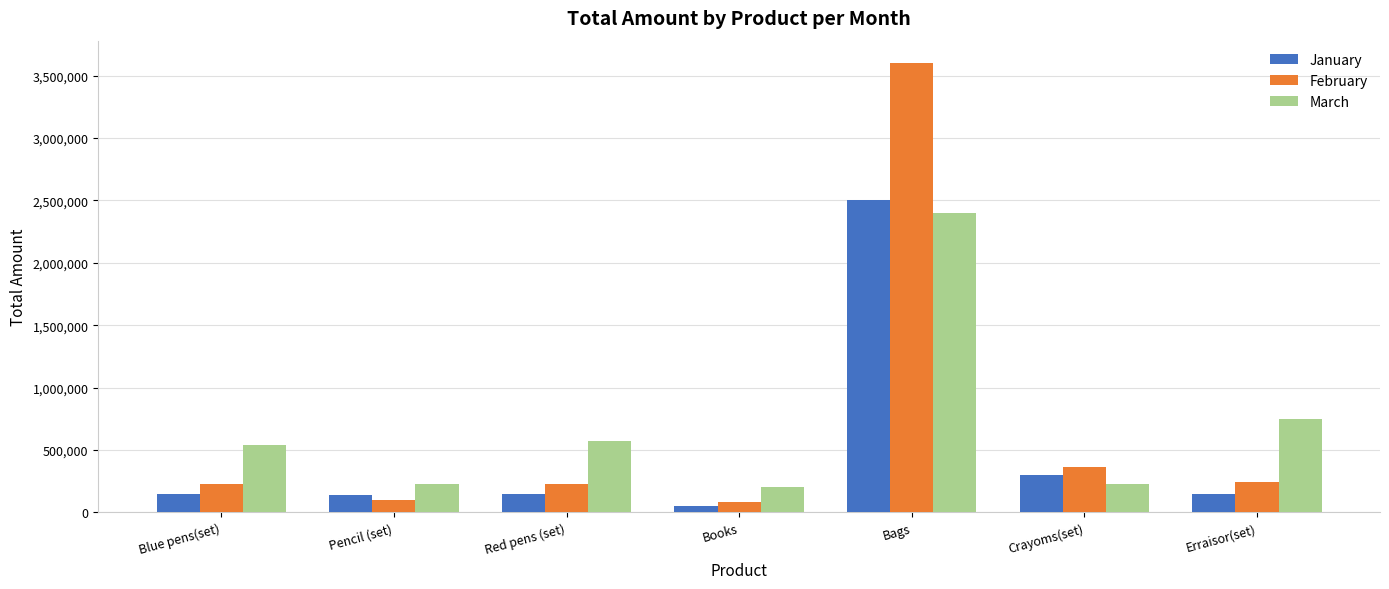

What are all the series names shown in the legend?

January, February, March